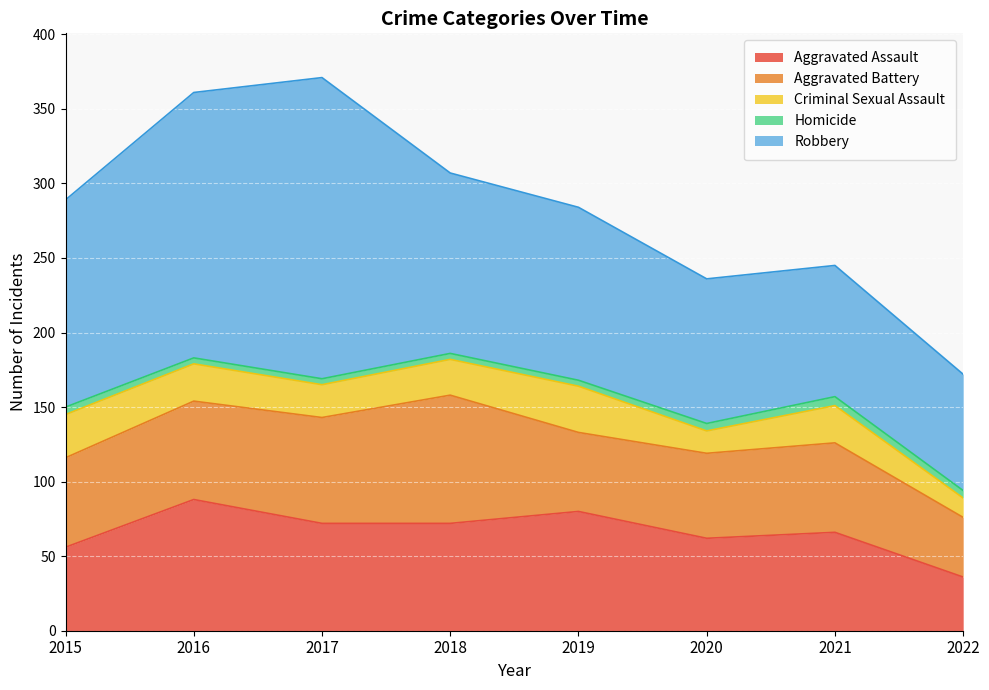

What is the minimum value for Aggravated Assault?

36